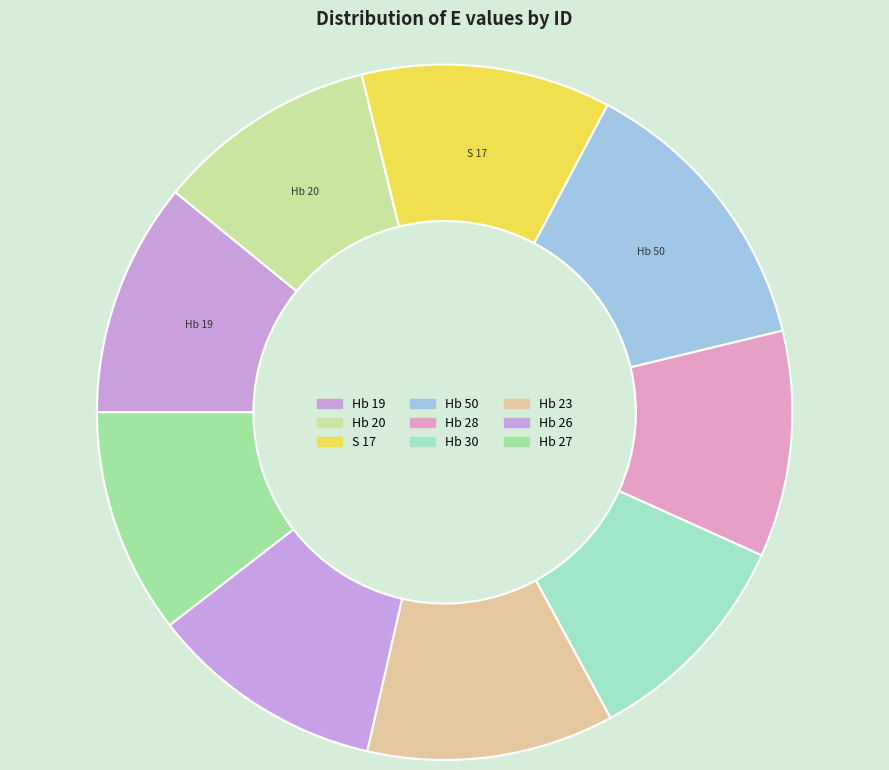

What is the smallest slice in the pie chart?

Hb 20